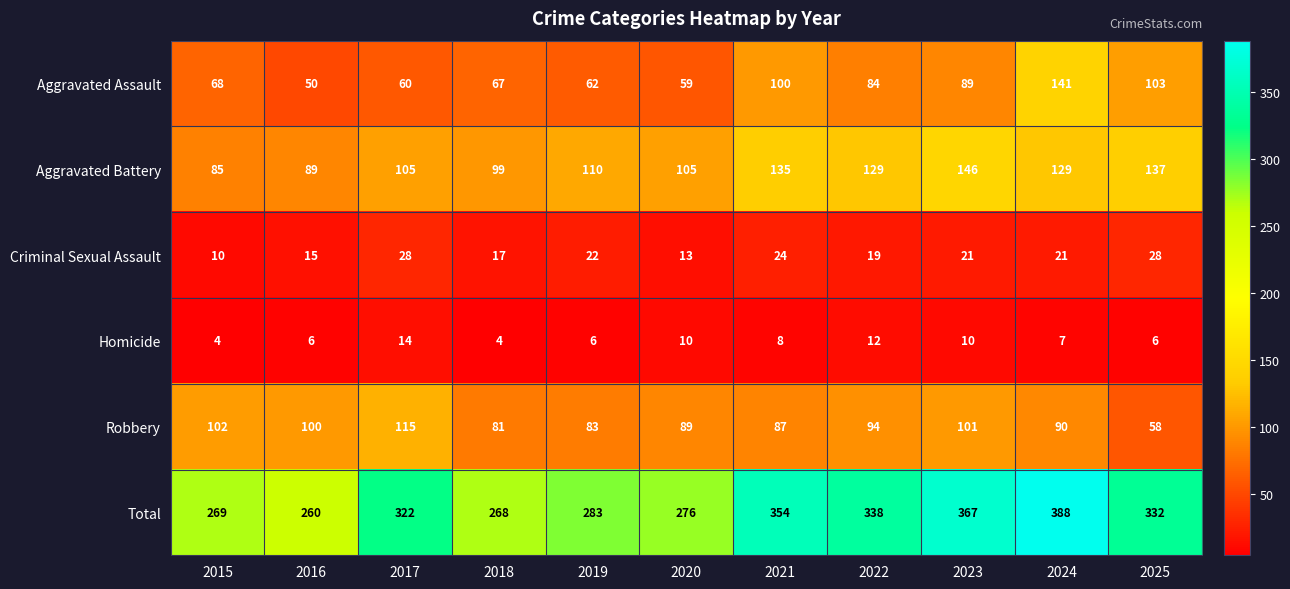

Which series has the largest range (max minus min)?

Total